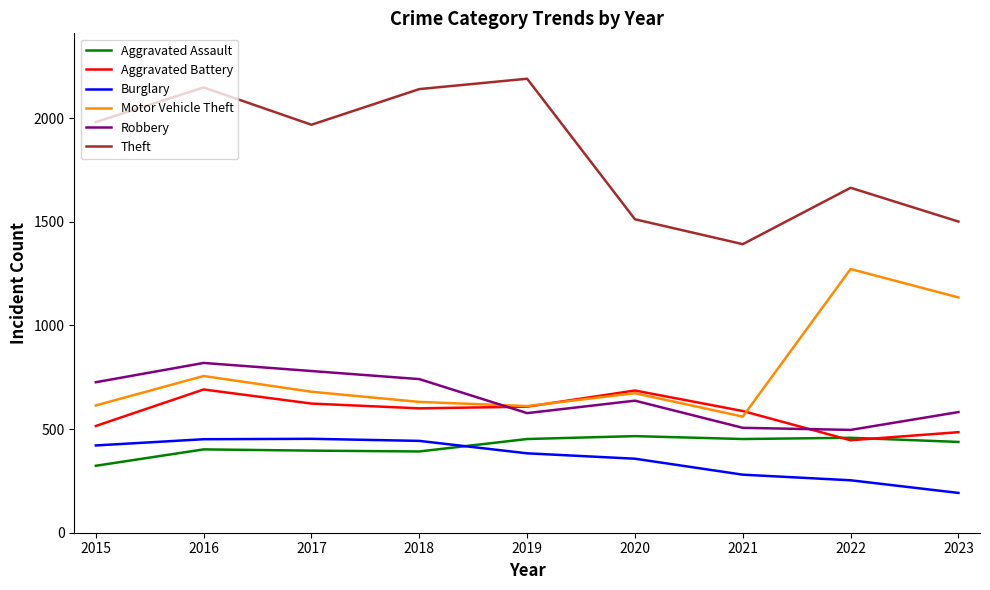

What is the highest value of the Robbery series?

819